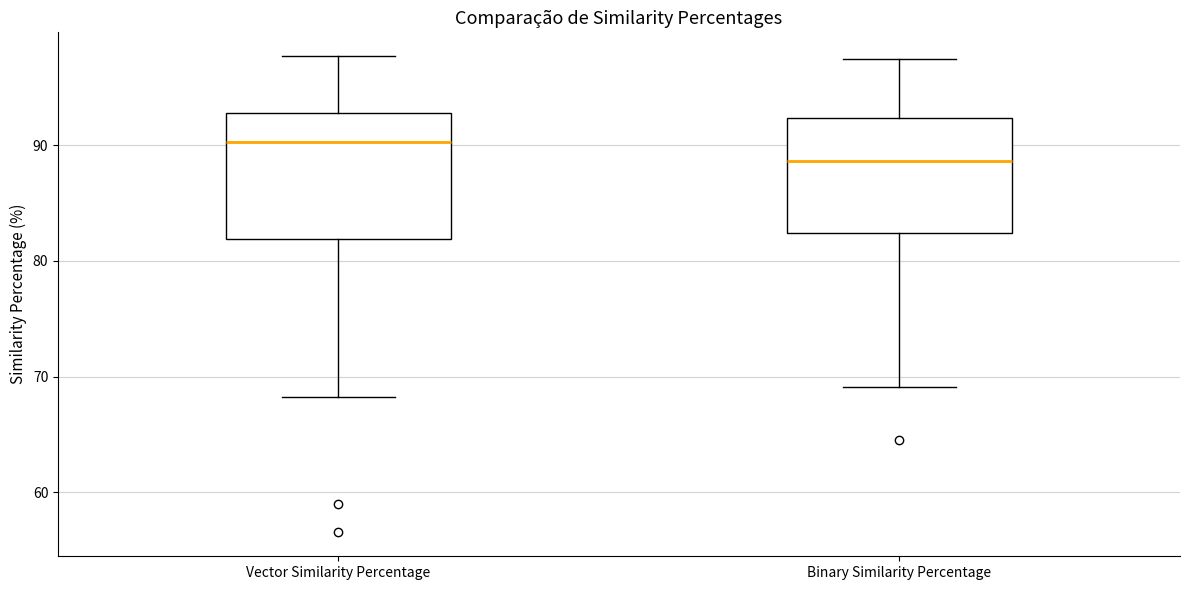

Reading left to right, transcribe this box plot: for each box, give where its median line is, the range the box spans, and where its two whiskers end, as read against the y-axis. The values are not printed on the chart, so give them approximately, as read against the axis.

Vector Similarity Percentage: median 90, box 82 to 93, whiskers 68 to 98
Binary Similarity Percentage: median 89, box 82 to 92, whiskers 69 to 97